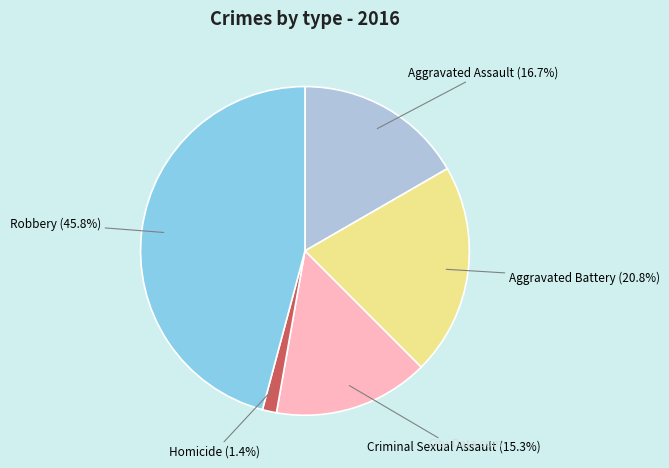

To the nearest percent, what is the difference between the Criminal Sexual Assault and Aggravated Assault slice percentages?

1%